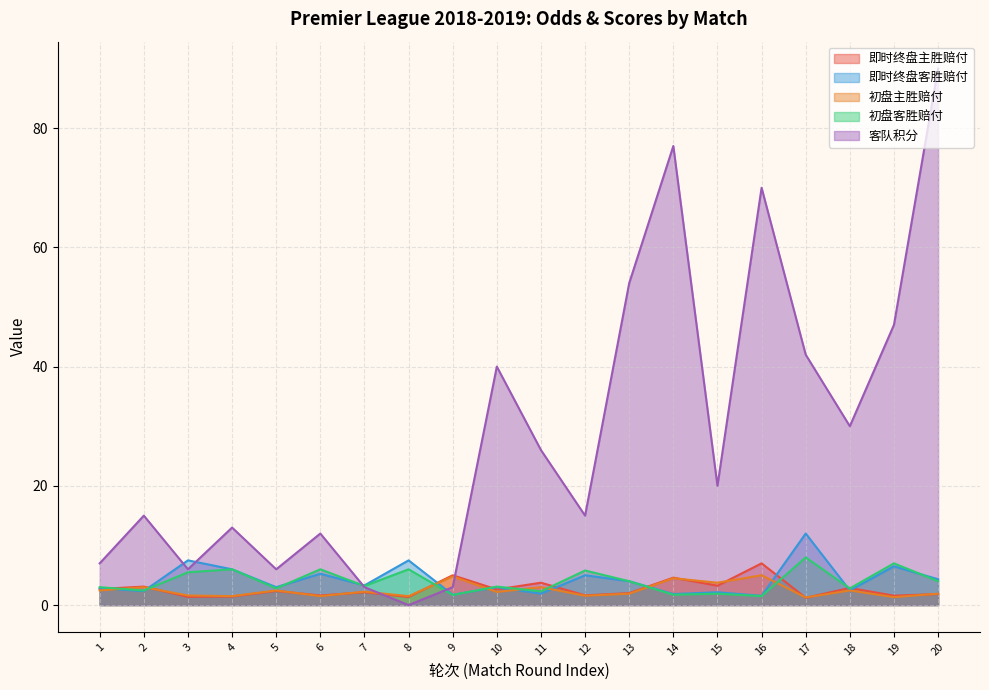

Reading left to right, transcribe all the data shown in this chart.

即时终盘主胜赔付: 1=2.7	2=3.1	3=1.4	4=1.4	5=2.4	6=1.6	7=2.1	8=1.4	9=5.0	10=2.6	11=3.8	12=1.6	13=2.0	14=4.6	15=3.2	16=7.0	17=1.2	18=2.9	19=1.6	20=1.9
即时终盘客胜赔付: 1=2.8	2=2.4	3=7.5	4=6.0	5=3.0	6=5.2	7=3.3	8=7.5	9=1.7	10=3.0	11=1.9	12=5.0	13=4.0	14=1.9	15=2.1	16=1.6	17=12.0	18=2.5	19=6.5	20=4.3
初盘主胜赔付: 1=2.5	2=3.0	3=1.6	4=1.5	5=2.5	6=1.5	7=2.2	8=1.5	9=4.8	10=2.2	11=3.0	12=1.6	13=1.9	14=4.5	15=3.8	16=5.0	17=1.3	18=2.5	19=1.3	20=1.9
初盘客胜赔付: 1=3.0	2=2.5	3=5.5	4=6.0	5=2.8	6=6.0	7=3.2	8=6.0	9=1.7	10=3.1	11=2.3	12=5.8	13=4.0	14=1.7	15=1.9	16=1.5	17=8.0	18=2.8	19=7.0	20=4.0
客队积分: 1=7.0	2=15.0	3=6.0	4=13.0	5=6.0	6=12.0	7=3.0	8=0.0	9=3.0	10=40.0	11=26.0	12=15.0	13=54.0	14=77.0	15=20.0	16=70.0	17=42.0	18=30.0	19=47.0	20=90.0